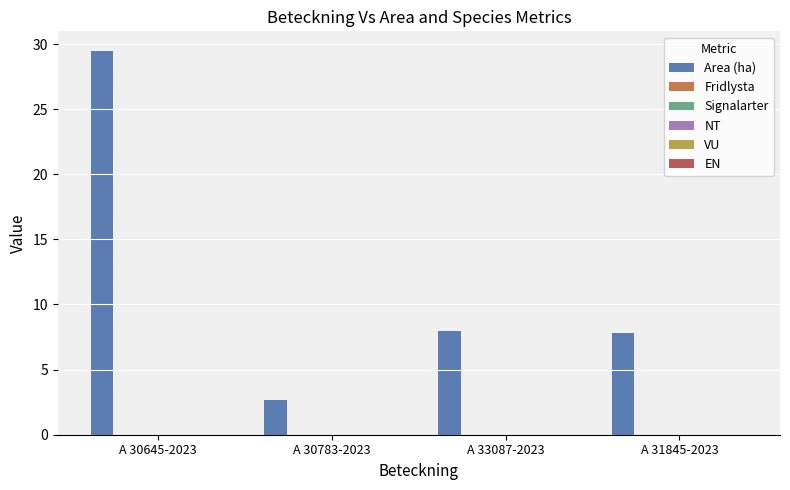

Does the chart contain any negative values?

No